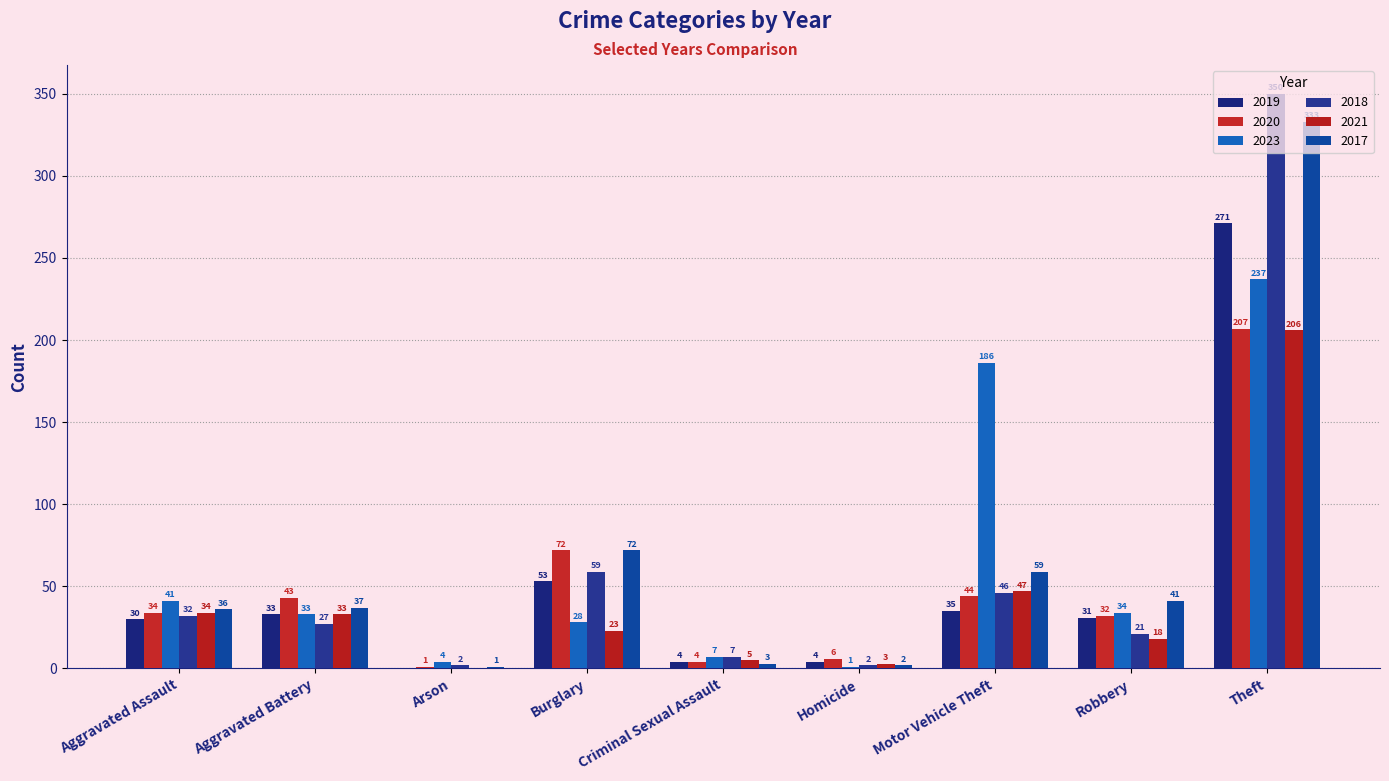

What is the maximum value for 2018?

350